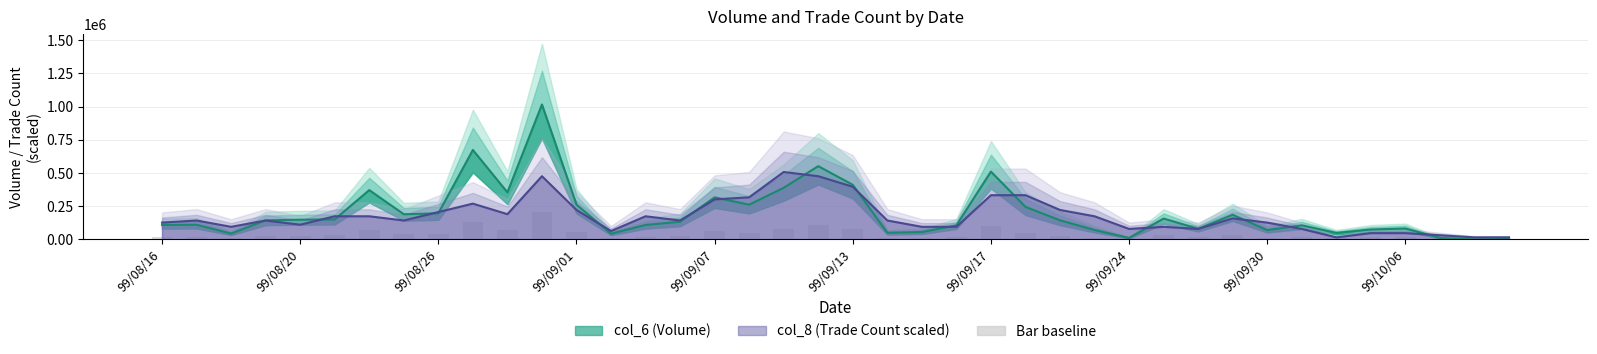

How many bars are there in each group?

2